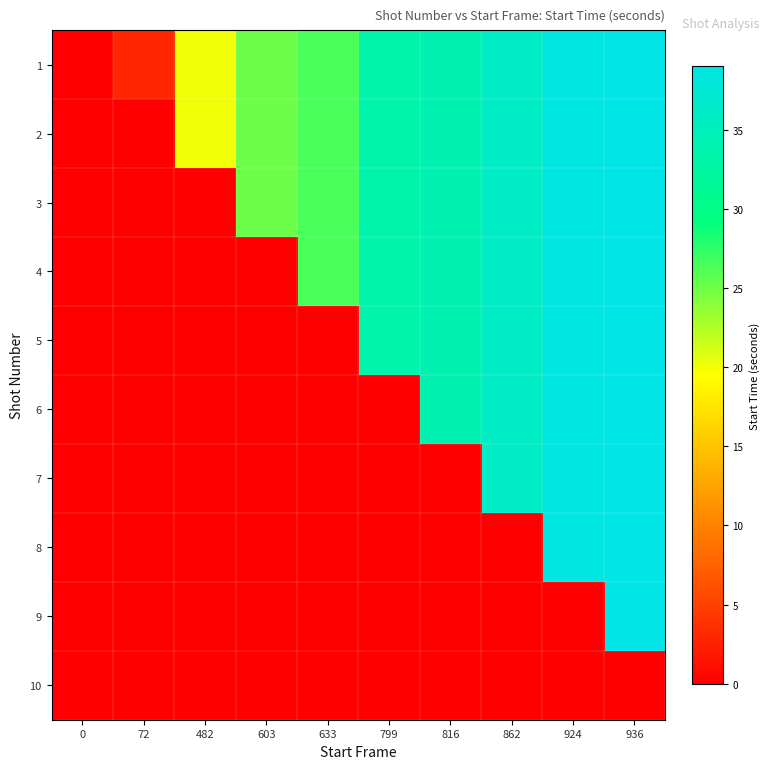

Which has a higher value, 862 or 936?

936